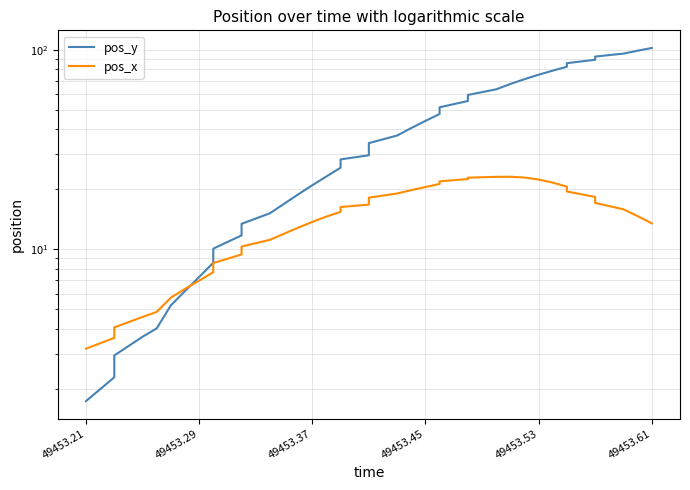

In pos_x, how many points are higher than both neighbors (excluding endpoints)?

1